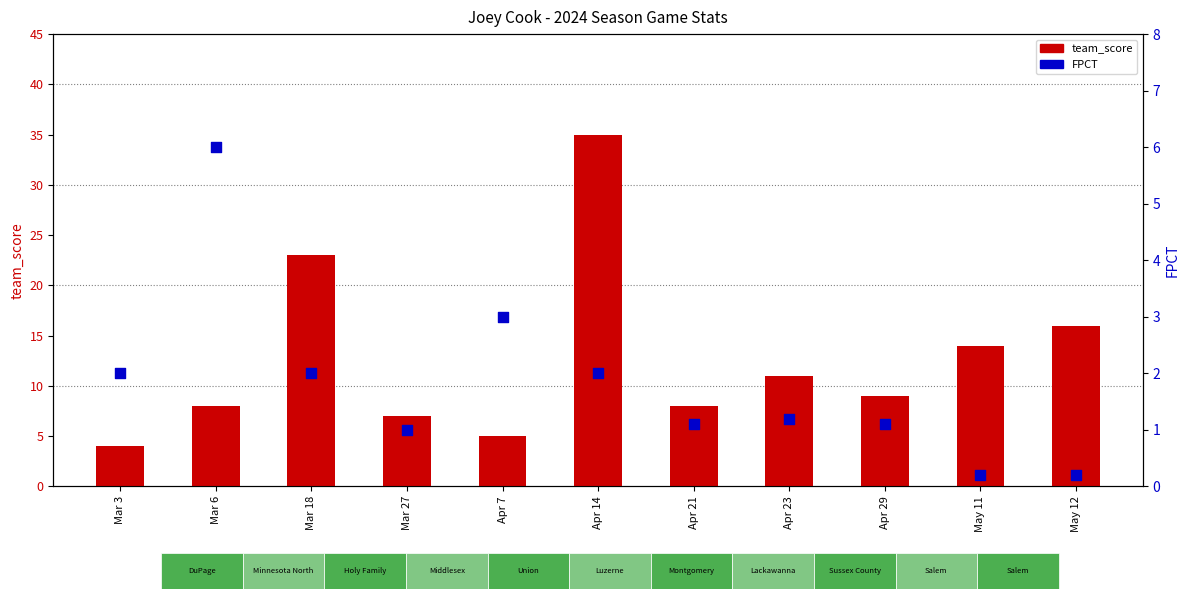

What are all the series names shown in the legend?

team_score, FPCT